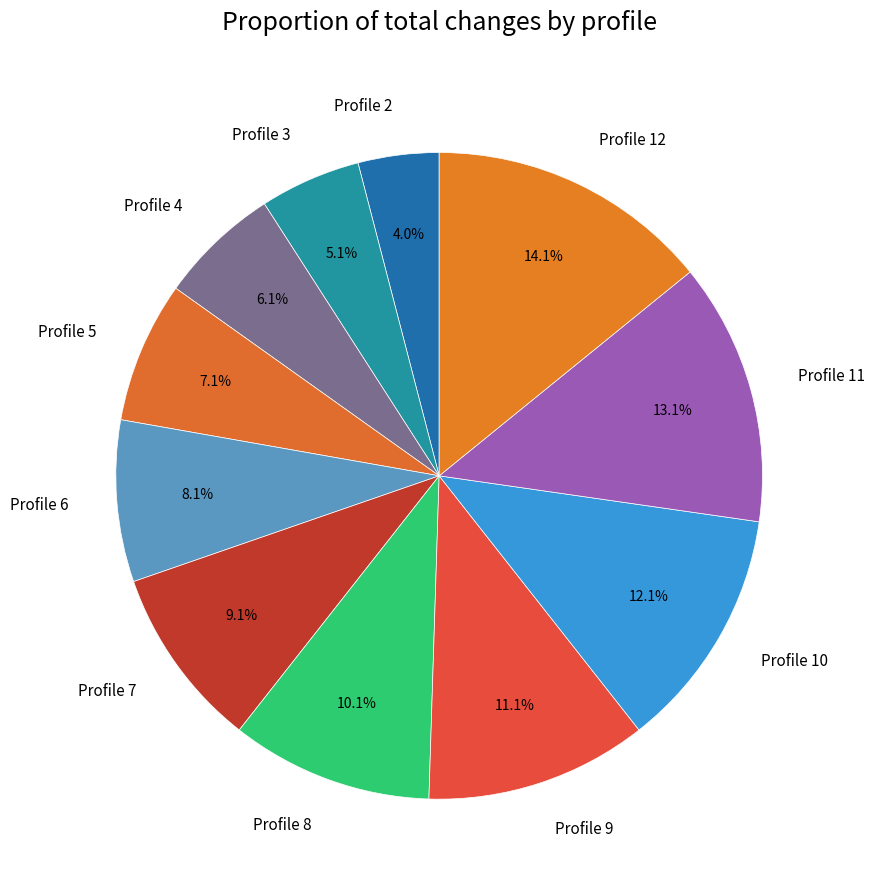

What percentage do Profile 6 and Profile 5 together represent?

15.2%